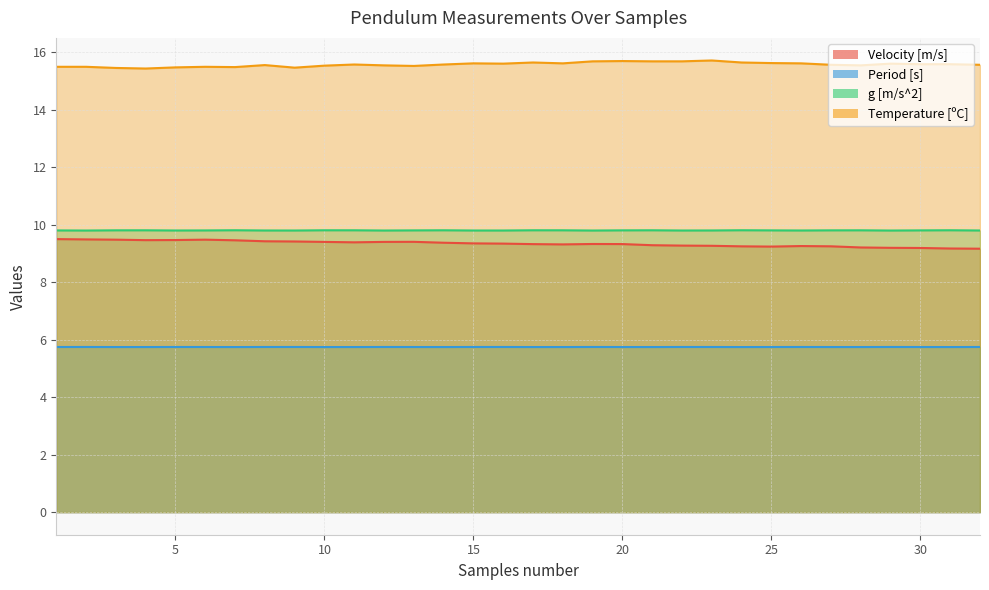

Is the value of Period [s] at 5 greater than the value of g [m/s^2] at 29?

No